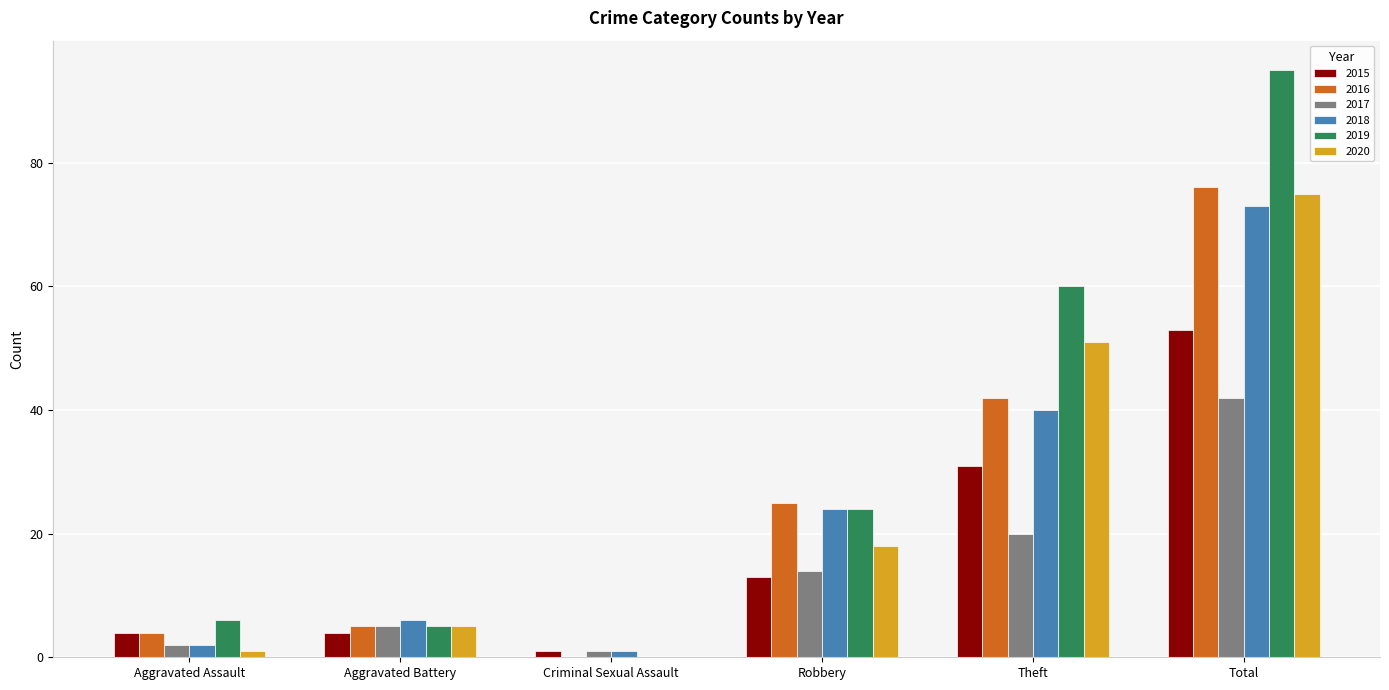

Does the chart contain stacked bars?

No